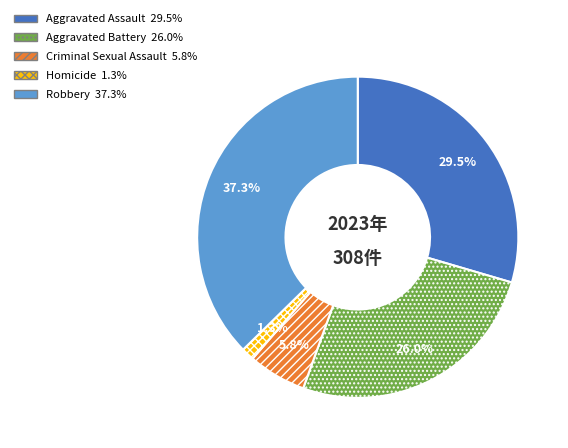

Count the number of slices in the pie.

5